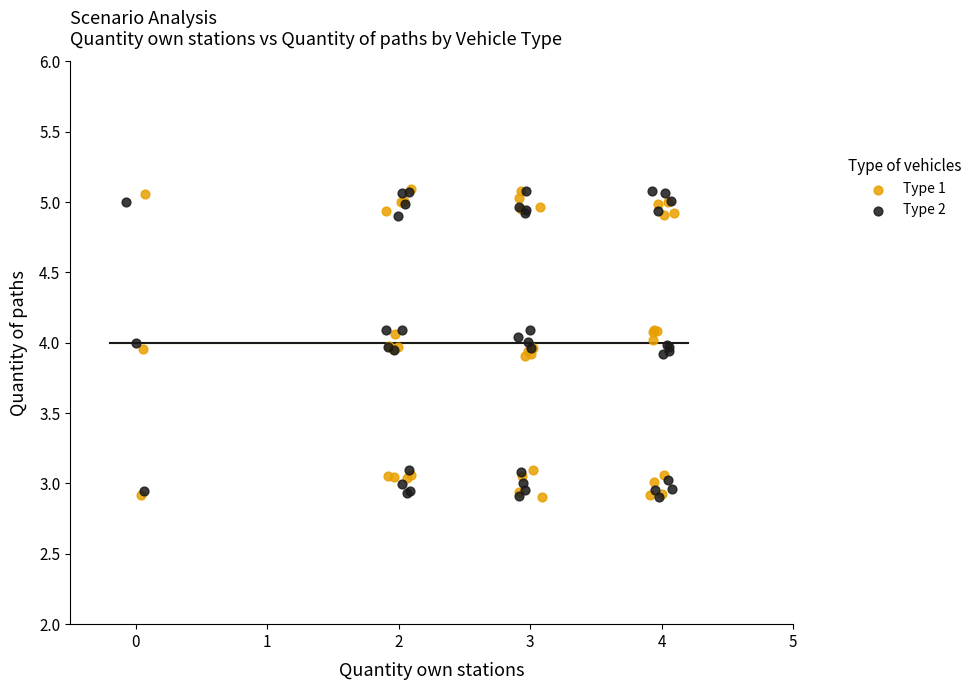

What are all the series names shown in the legend?

Type 1, Type 2